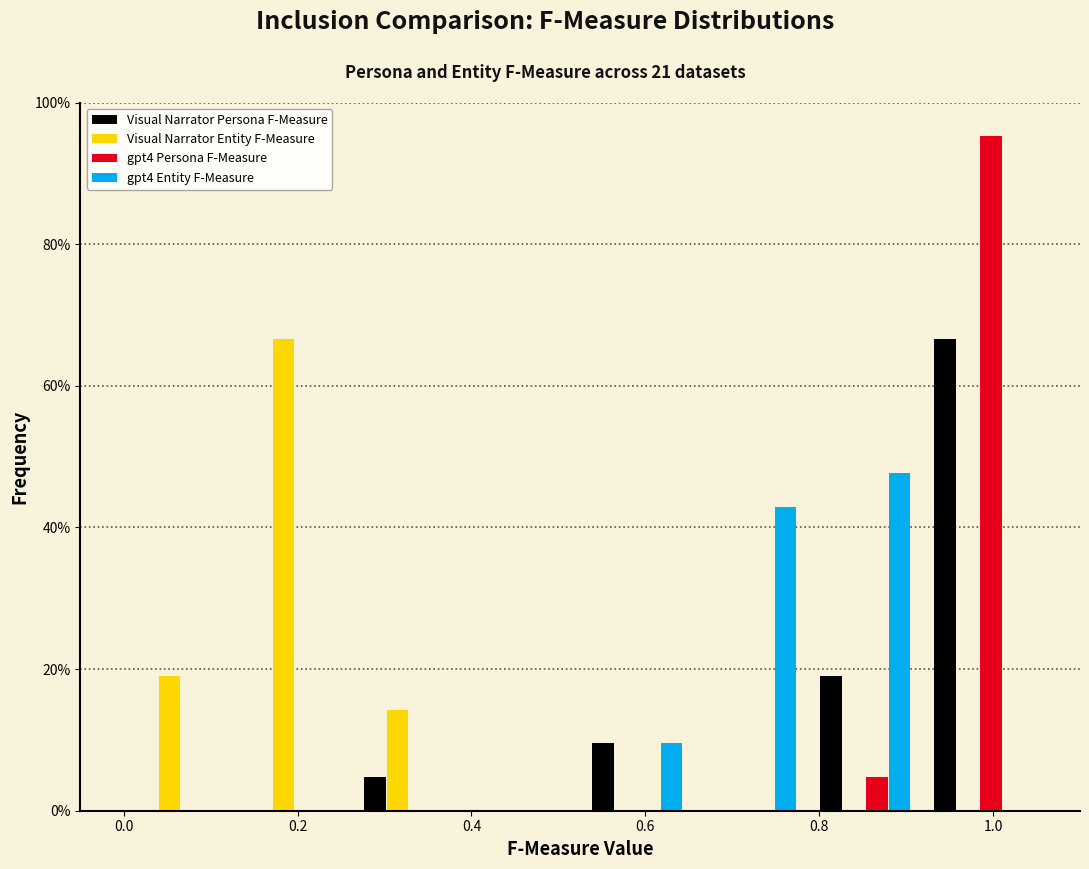

Reading left to right, transcribe this chart: for each range on the x-axis, give the height of each series' bar. Neither the bar edges nor the heights are printed on the chart, so give them approximately, as read against the axes.

0.00 to 0.14: Visual Narrator Persona F-Measure=0	Visual Narrator Entity F-Measure=20	gpt4 Persona F-Measure=0	gpt4 Entity F-Measure=0
0.14 to 0.26: Visual Narrator Persona F-Measure=0	Visual Narrator Entity F-Measure=66	gpt4 Persona F-Measure=0	gpt4 Entity F-Measure=0
0.26 to 0.40: Visual Narrator Persona F-Measure=4	Visual Narrator Entity F-Measure=14	gpt4 Persona F-Measure=0	gpt4 Entity F-Measure=0
0.40 to 0.52: Visual Narrator Persona F-Measure=0	Visual Narrator Entity F-Measure=0	gpt4 Persona F-Measure=0	gpt4 Entity F-Measure=0
0.52 to 0.66: Visual Narrator Persona F-Measure=10	Visual Narrator Entity F-Measure=0	gpt4 Persona F-Measure=0	gpt4 Entity F-Measure=10
0.66 to 0.78: Visual Narrator Persona F-Measure=0	Visual Narrator Entity F-Measure=0	gpt4 Persona F-Measure=0	gpt4 Entity F-Measure=42
0.78 to 0.92: Visual Narrator Persona F-Measure=20	Visual Narrator Entity F-Measure=0	gpt4 Persona F-Measure=4	gpt4 Entity F-Measure=48
0.92 to 1.06: Visual Narrator Persona F-Measure=66	Visual Narrator Entity F-Measure=0	gpt4 Persona F-Measure=96	gpt4 Entity F-Measure=0